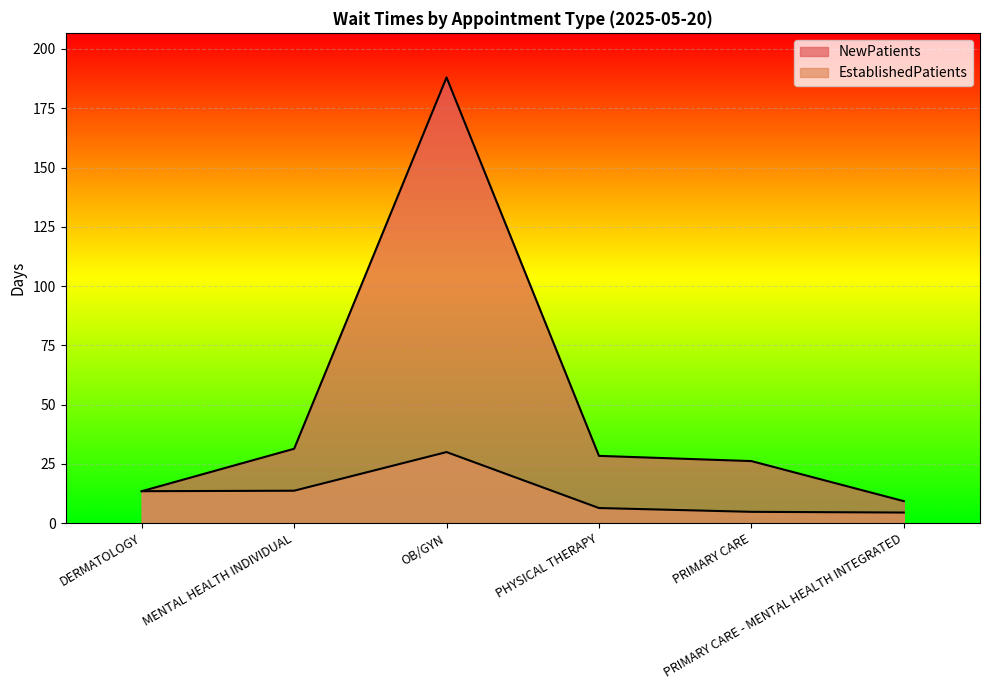

What are all the series names shown in the legend?

EstablishedPatients, NewPatients